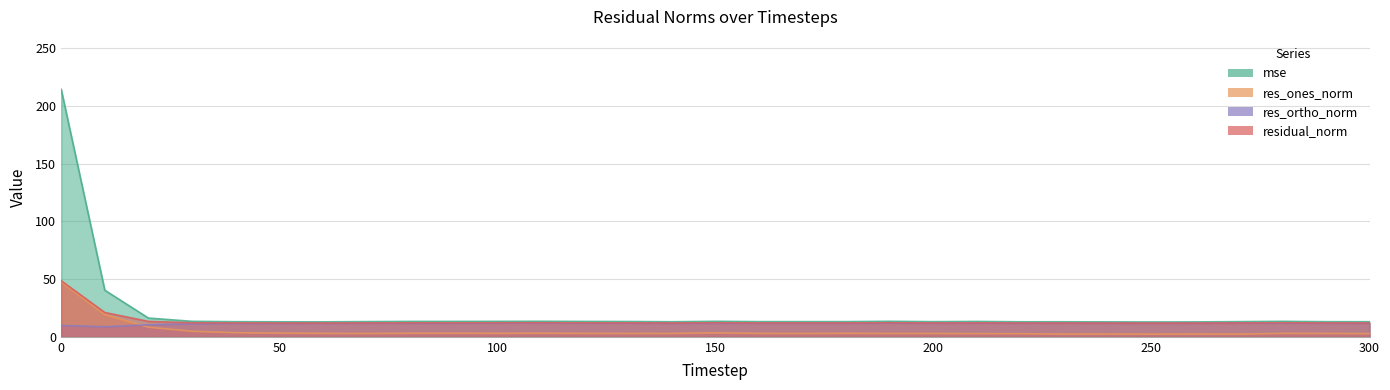

What is the sum of all residual_norm values?

420.3